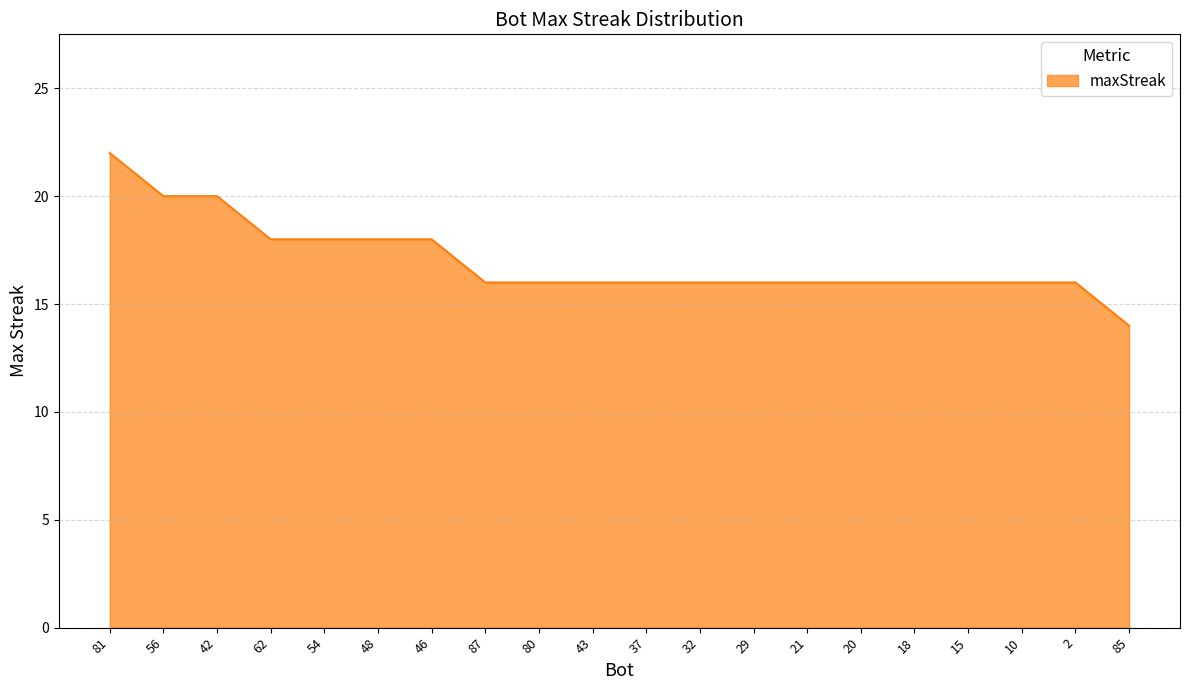

What position from the left is 15?

17